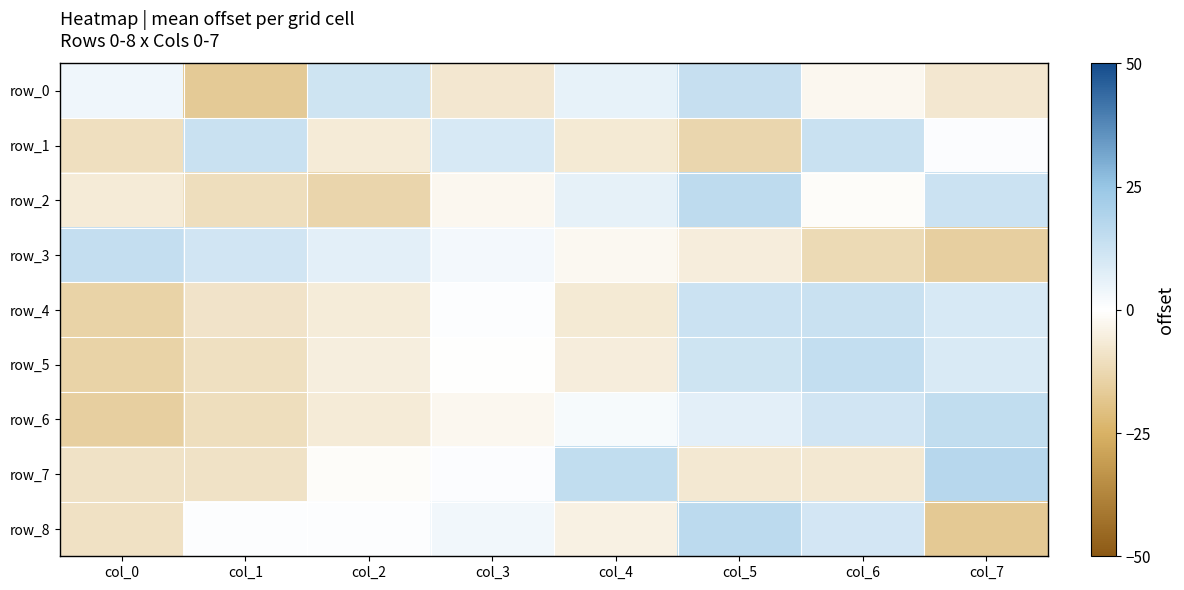

What is the minimum value shown in the chart?

-17.3